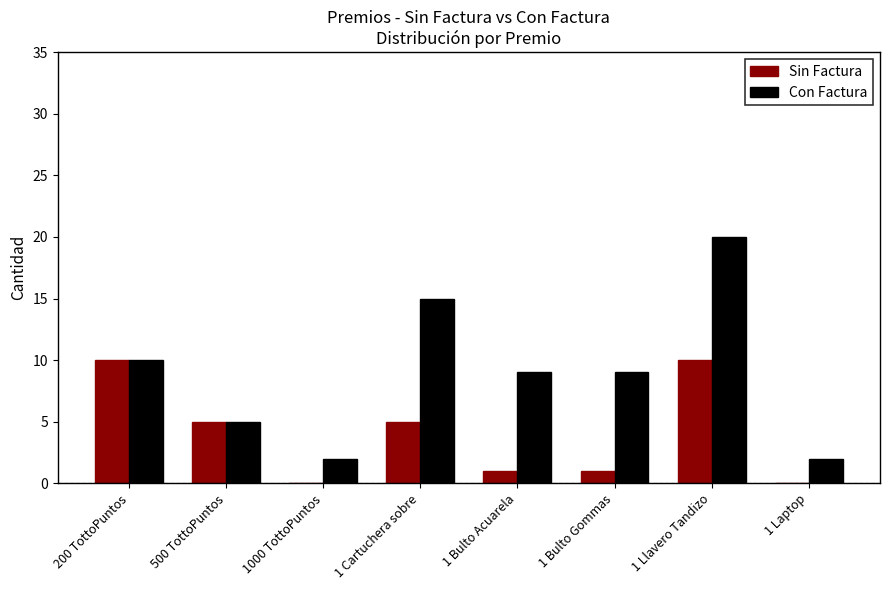

Where is Con Factura nearest to the value 11?

200 TottoPuntos